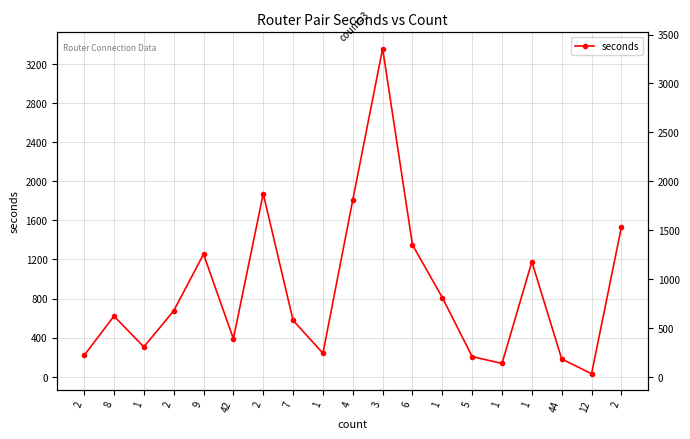

Reading right to left, what are all the values shown in this chart?

2=1532	12=32	44=182	1=1177	1=137	5=207	1=811	6=1350	3=3357	4=1809	1=241	7=578	2=1873	42=390	9=1254	2=675	1=306	8=621	2=219